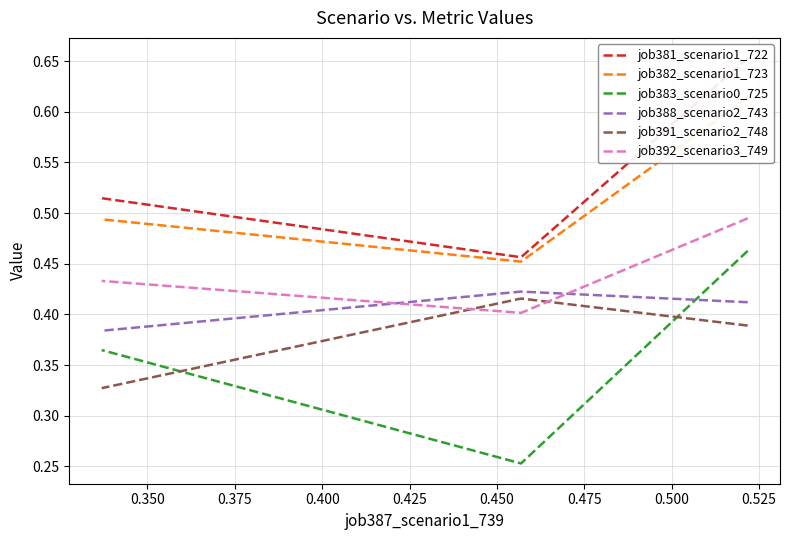

What is the sum of all job388_scenario2_743 values?

1.2